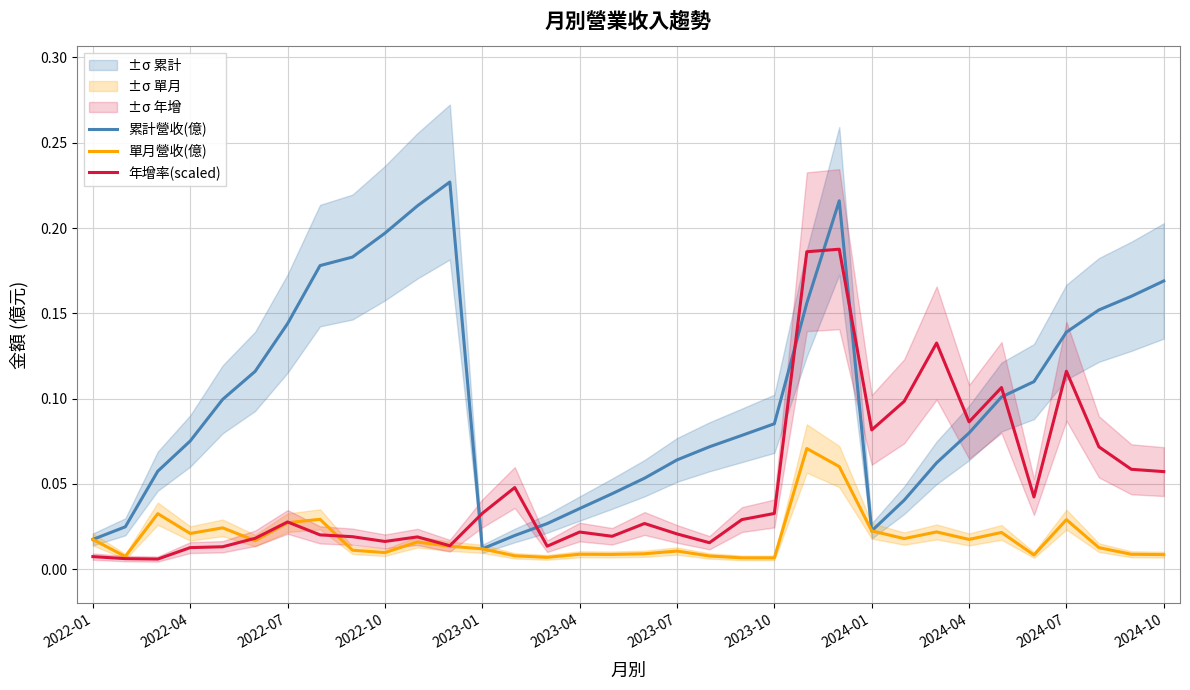

True or false: 累計營收(億) and 年增率(scaled) cross at least once.

True